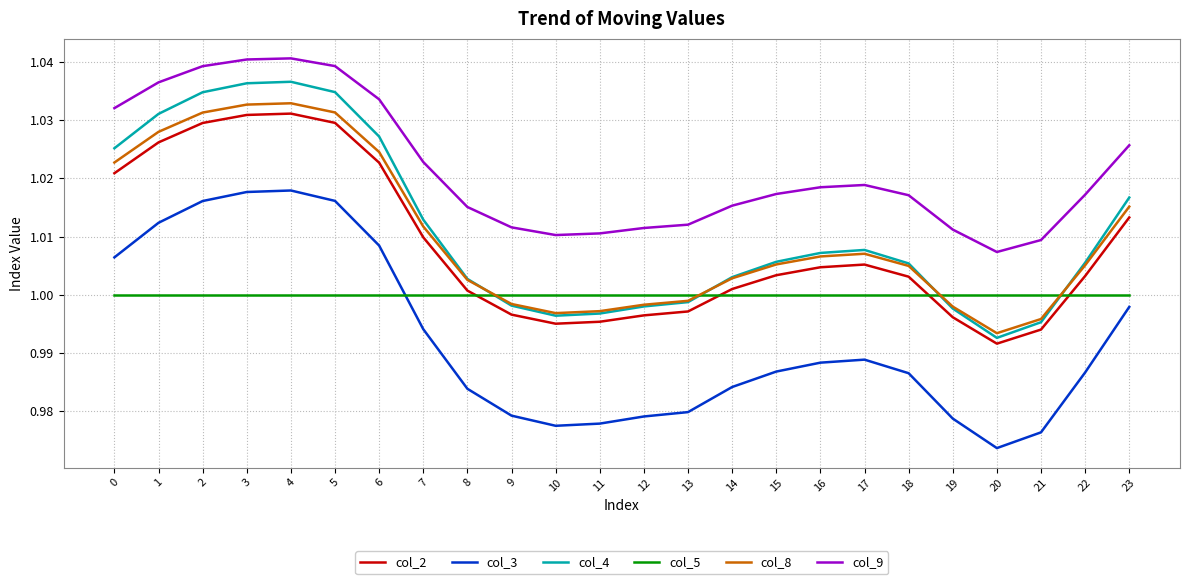

Which series has the widest spread of values?

col_3